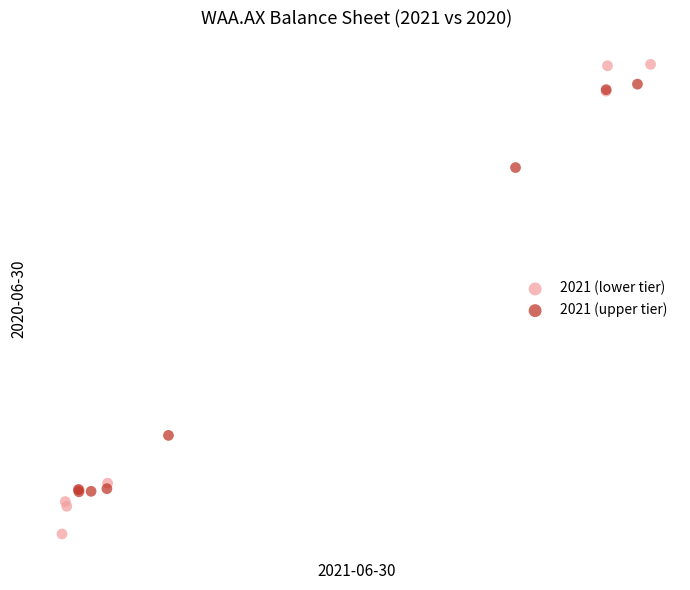

What are all the series names shown in the legend?

2021 (lower tier), 2021 (upper tier)